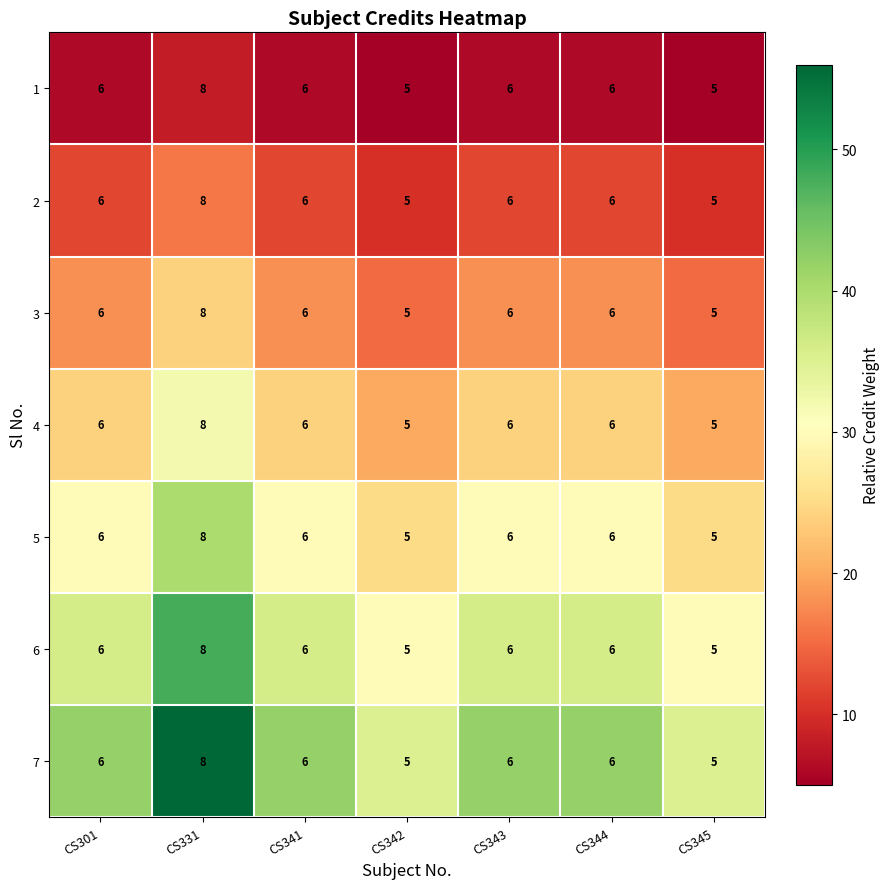

Count the 5 values in the range 5 to 6.

6